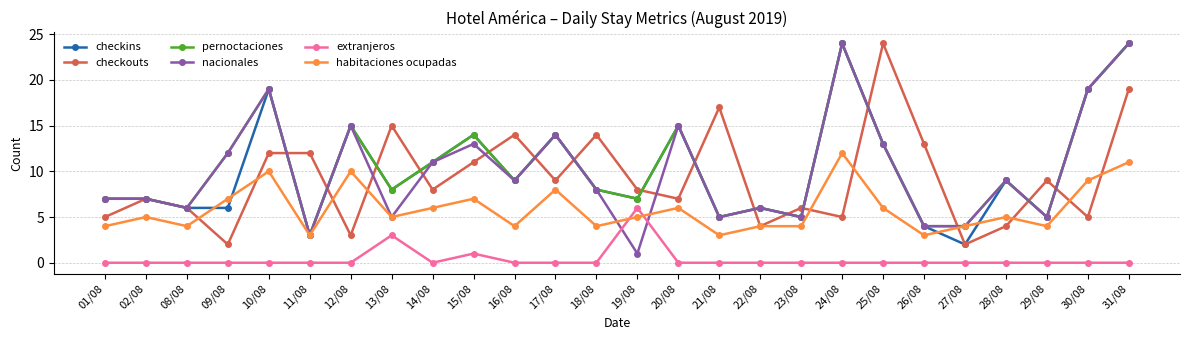

Count the number of data series in this chart.

6